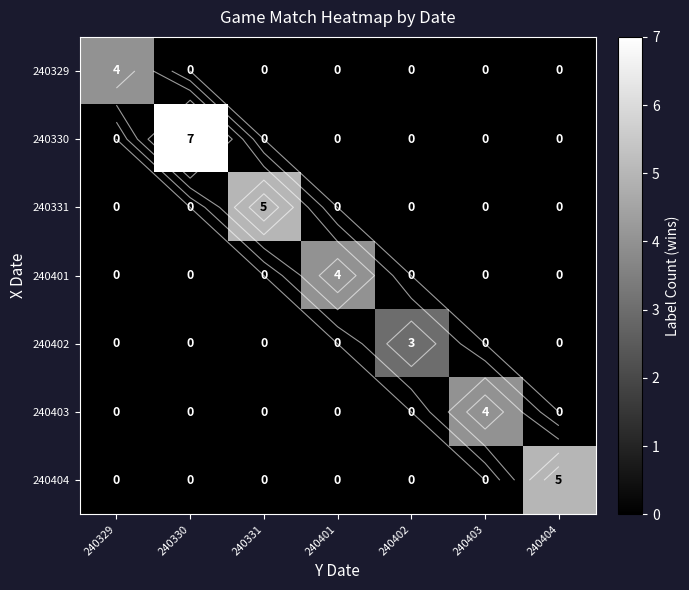

What is the average value of the 240331 series?

1